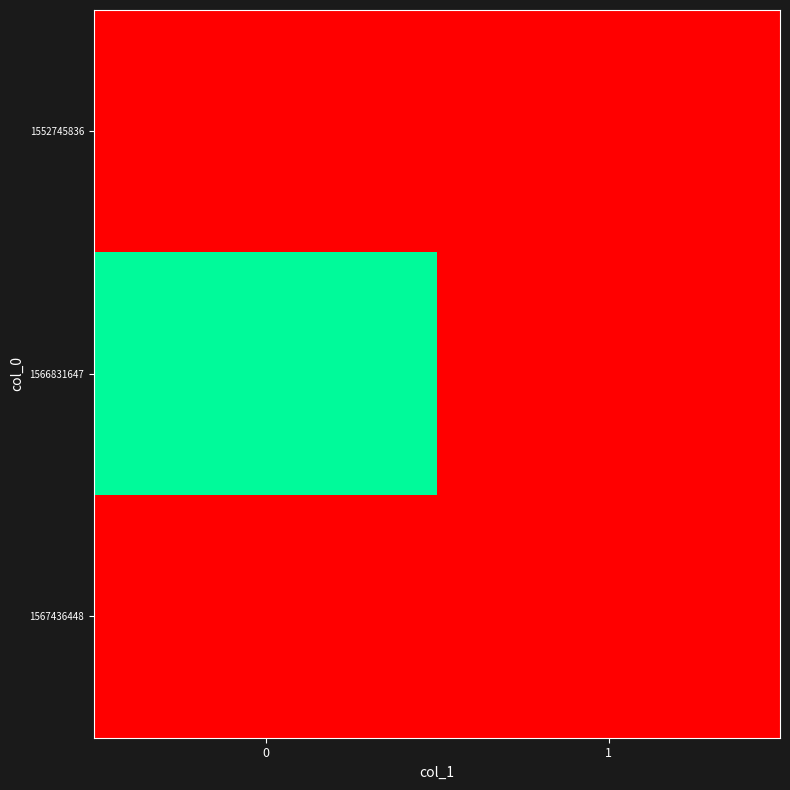

Which series has the largest range (max minus min)?

1566831647